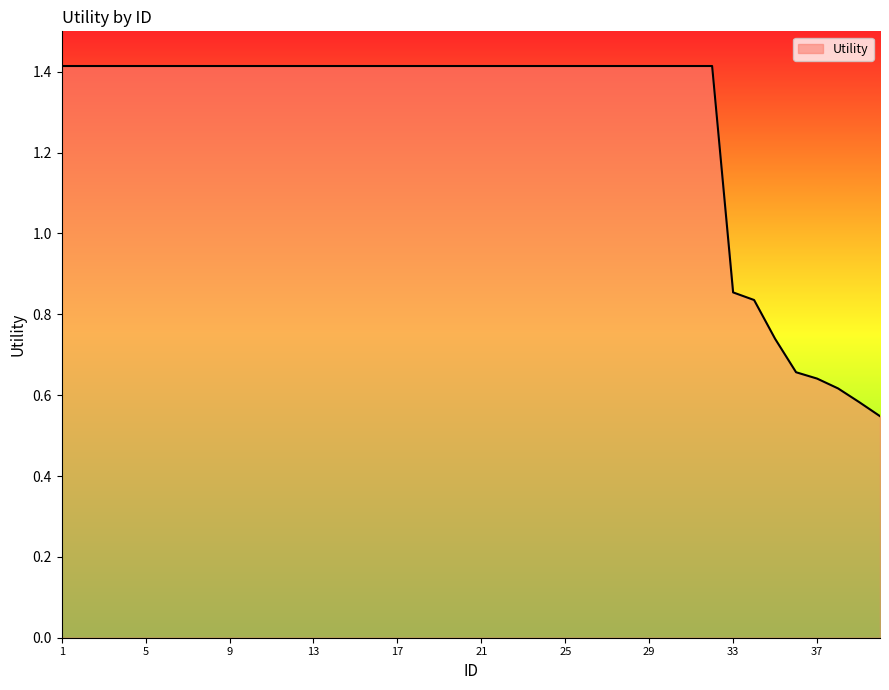

What is the greatest value displayed?

1.4